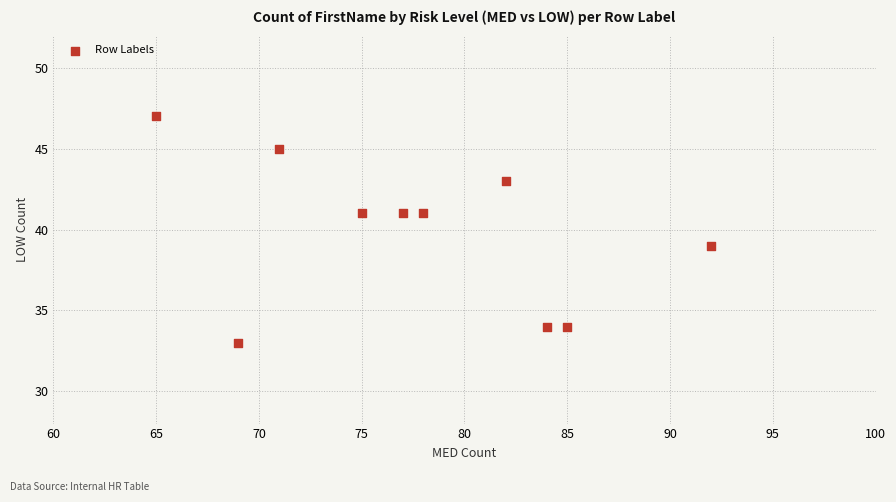

What is the average X value?

78